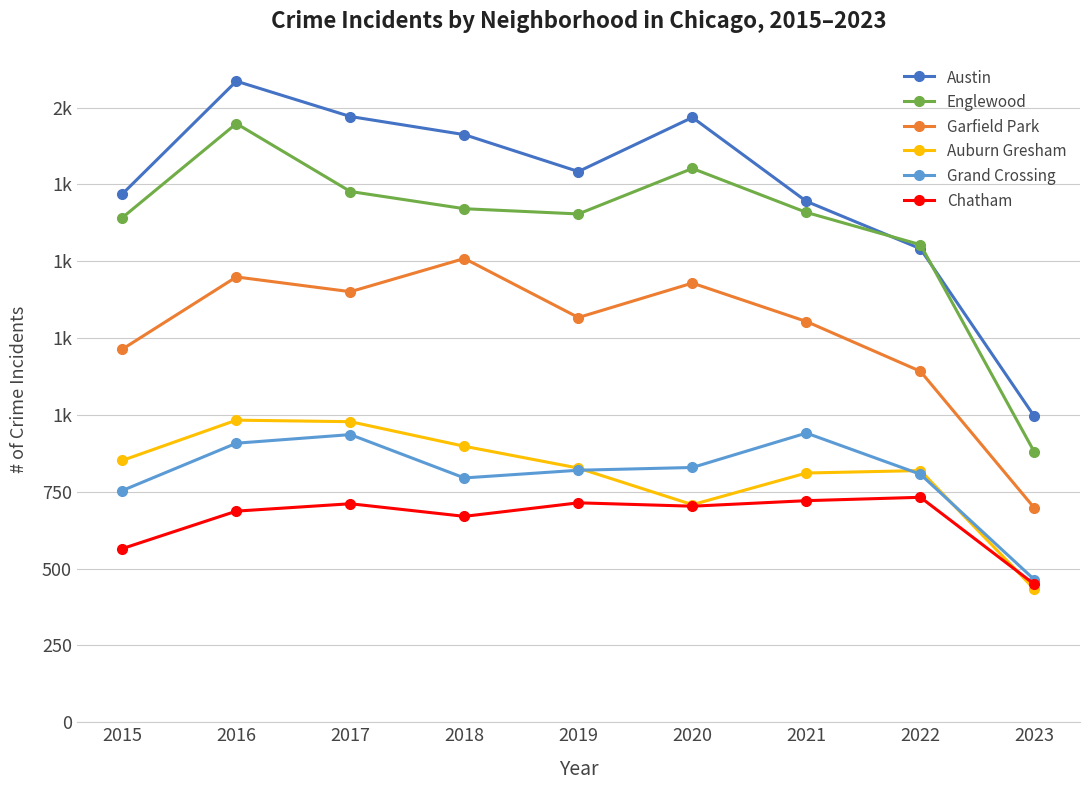

What is the difference between the Garfield Park values at 2015 and 2023?

517